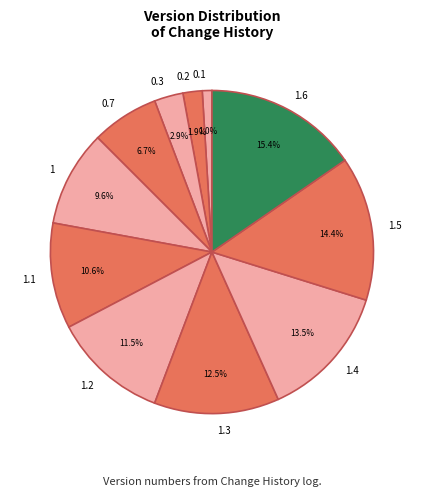

Which category has the smallest portion of the pie?

0.1